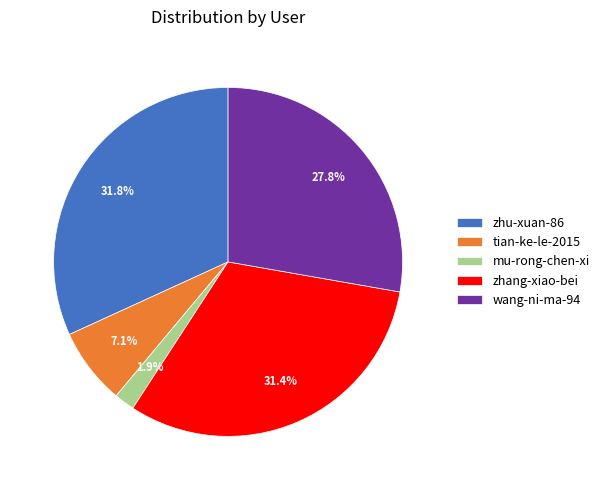

To the nearest percent, what is the combined percentage of wang-ni-ma-94 and zhang-xiao-bei?

59%